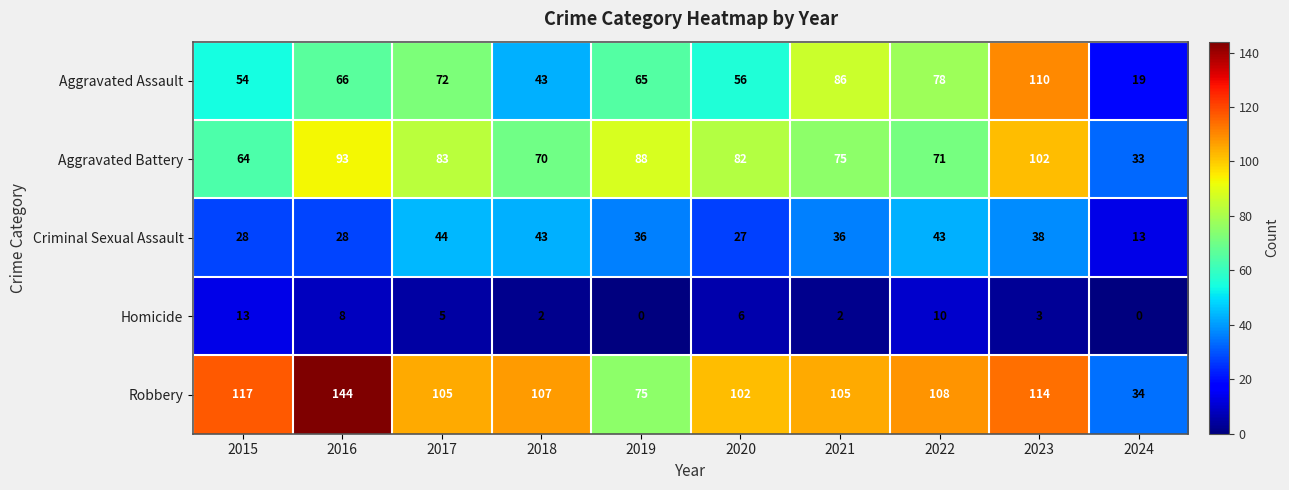

What is the difference between the second highest and minimum values in the Aggravated Assault series?

67